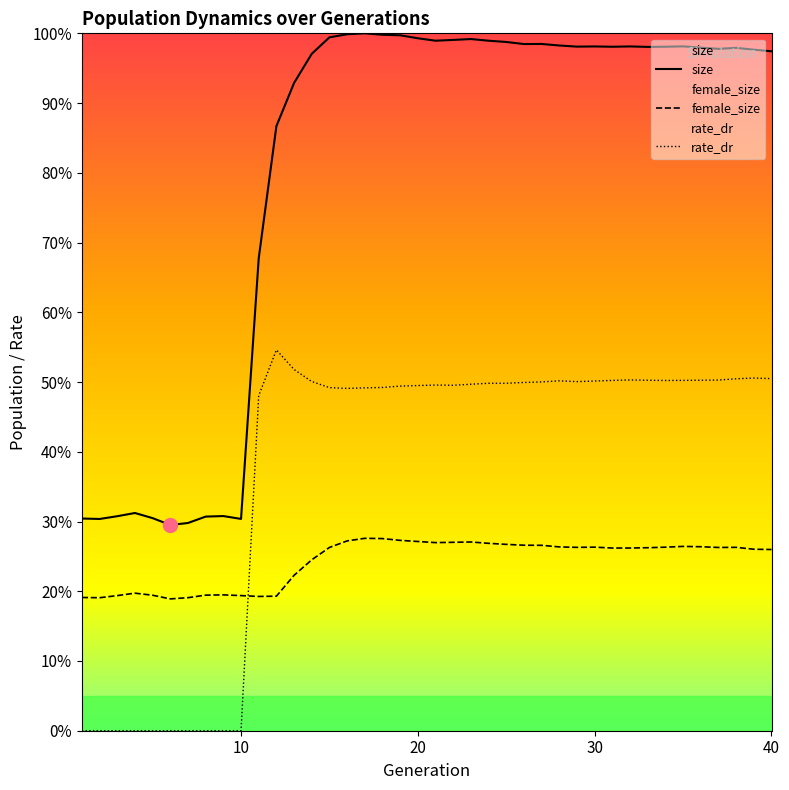

Count the female_size values in the range 0 to 1.

40